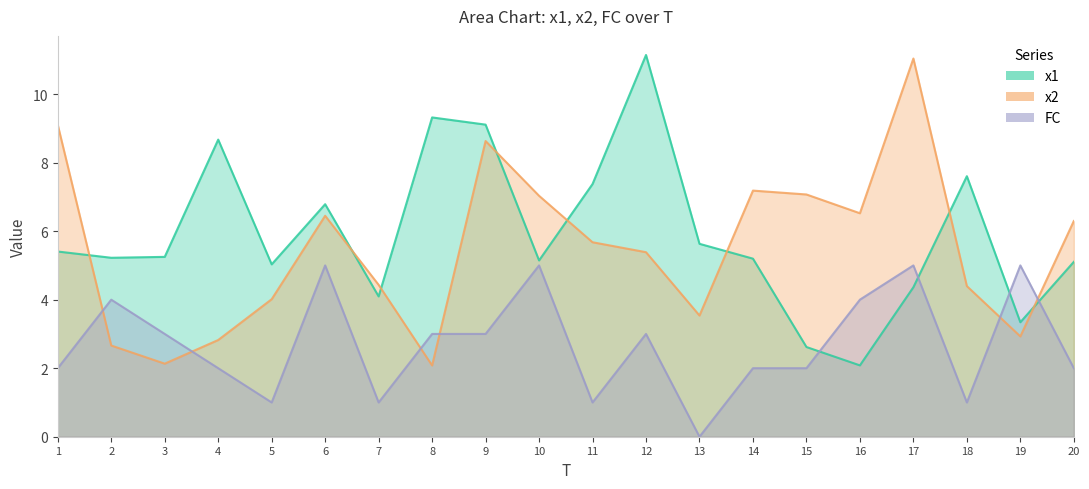

Which series has the largest total across all categories?

x1